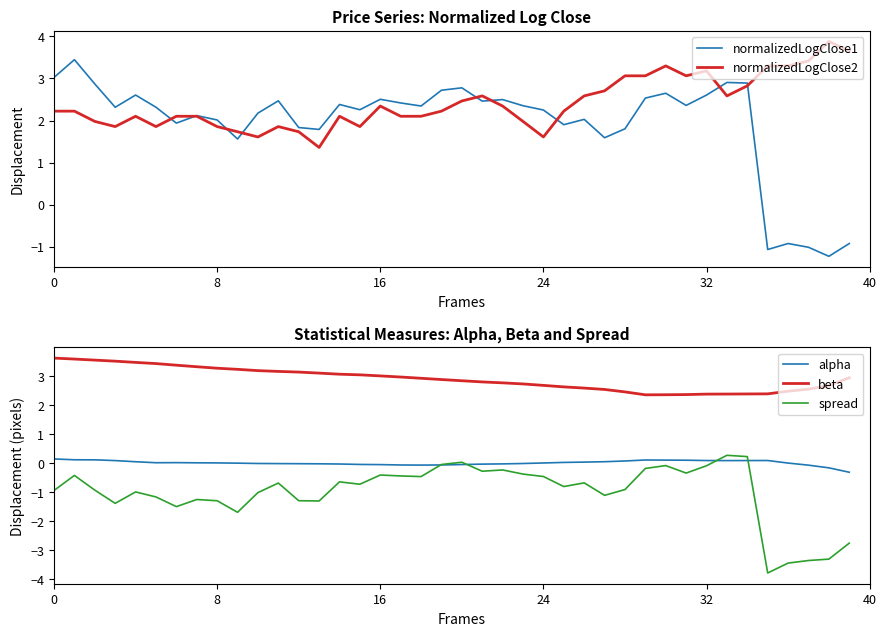

At how many categories does at least one series exceed -2?

40